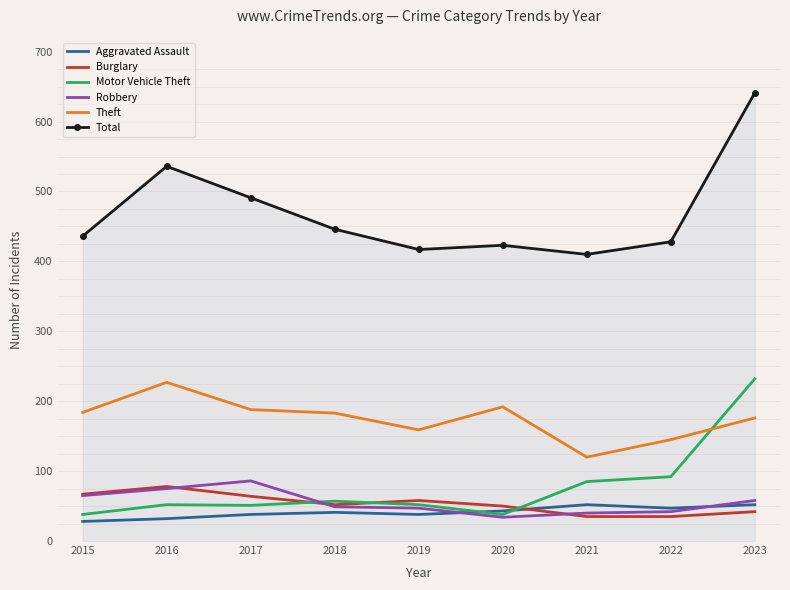

At which category does Burglary reach its first local peak?

2016